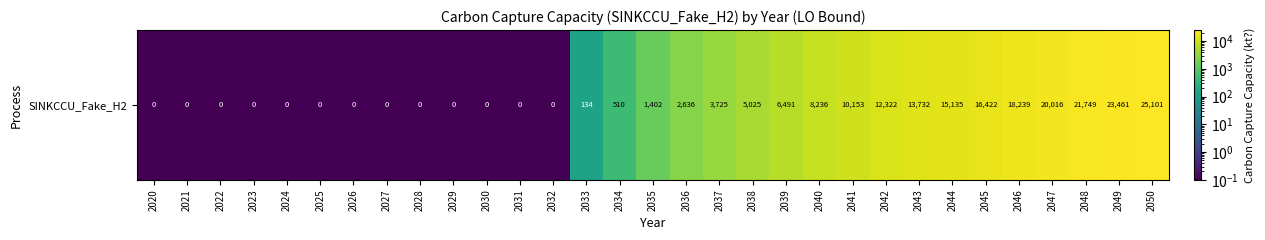

Count the number of categories in the chart.

31